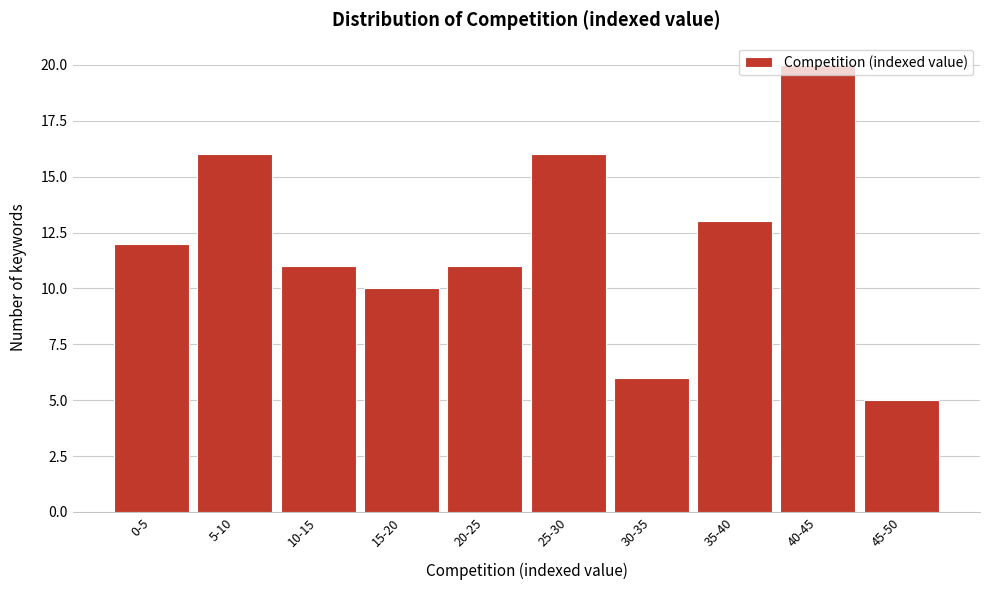

What is the smallest value displayed?

5